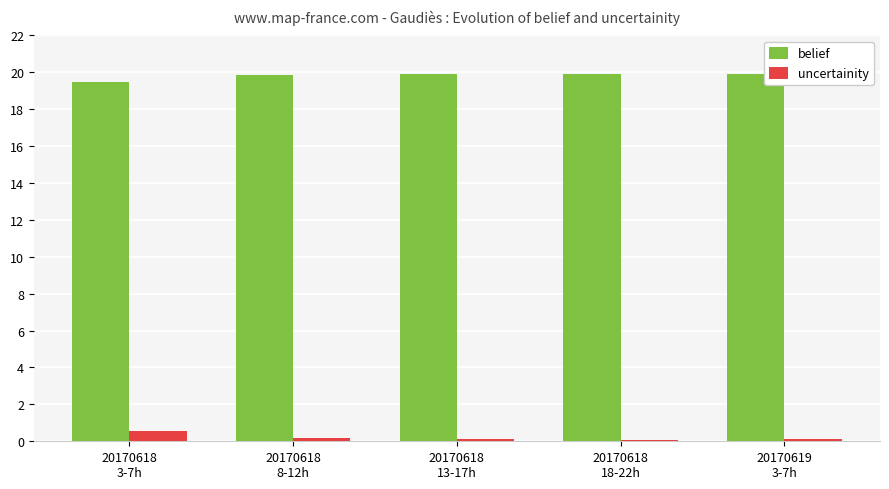

What is the minimum value for belief?

19.5